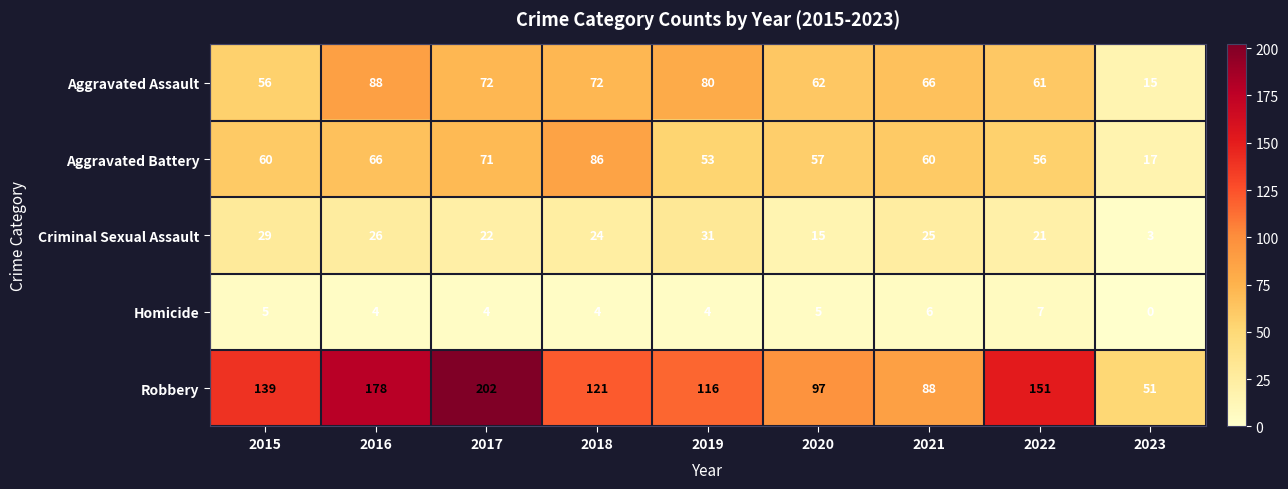

Between 2021 and 2023, which series saw the biggest shift?

Aggravated Assault